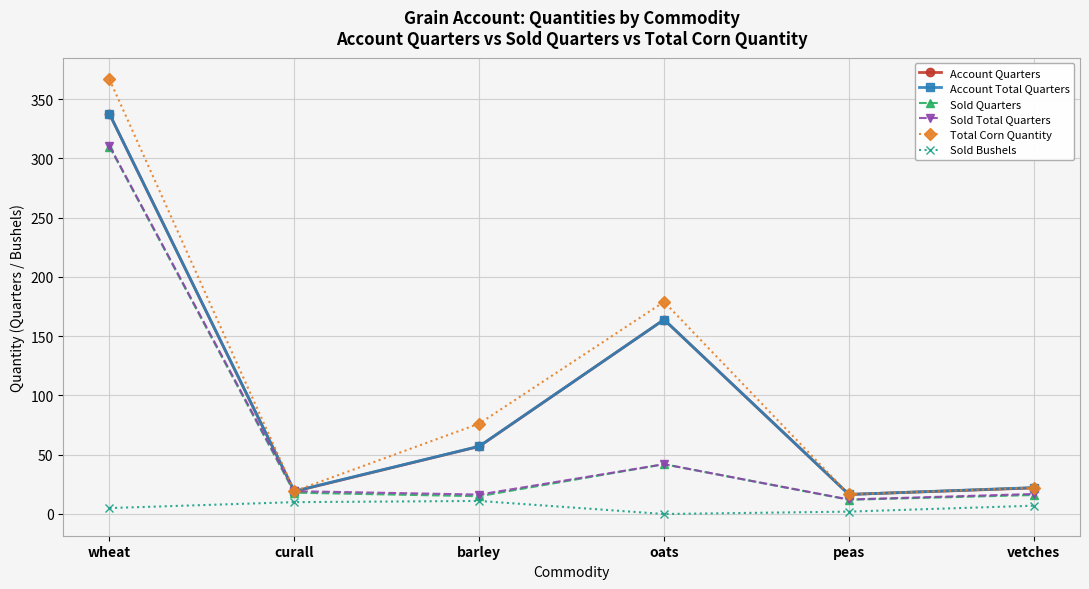

Which series changed the most between barley and vetches?

Total Corn Quantity